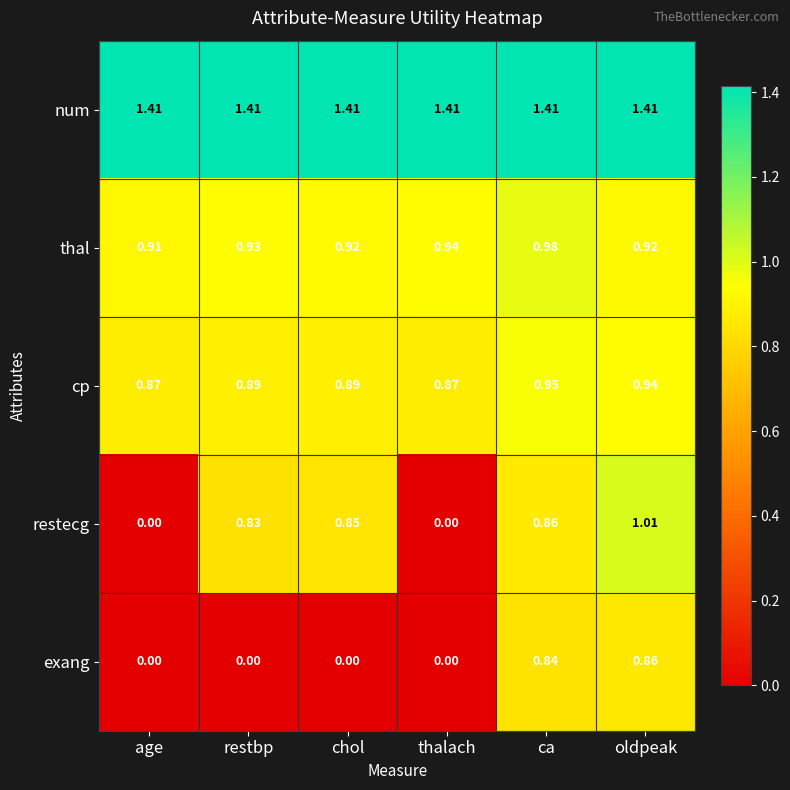

Rank the series at restbp from highest to lowest value.

num, thal, cp, restecg, exang